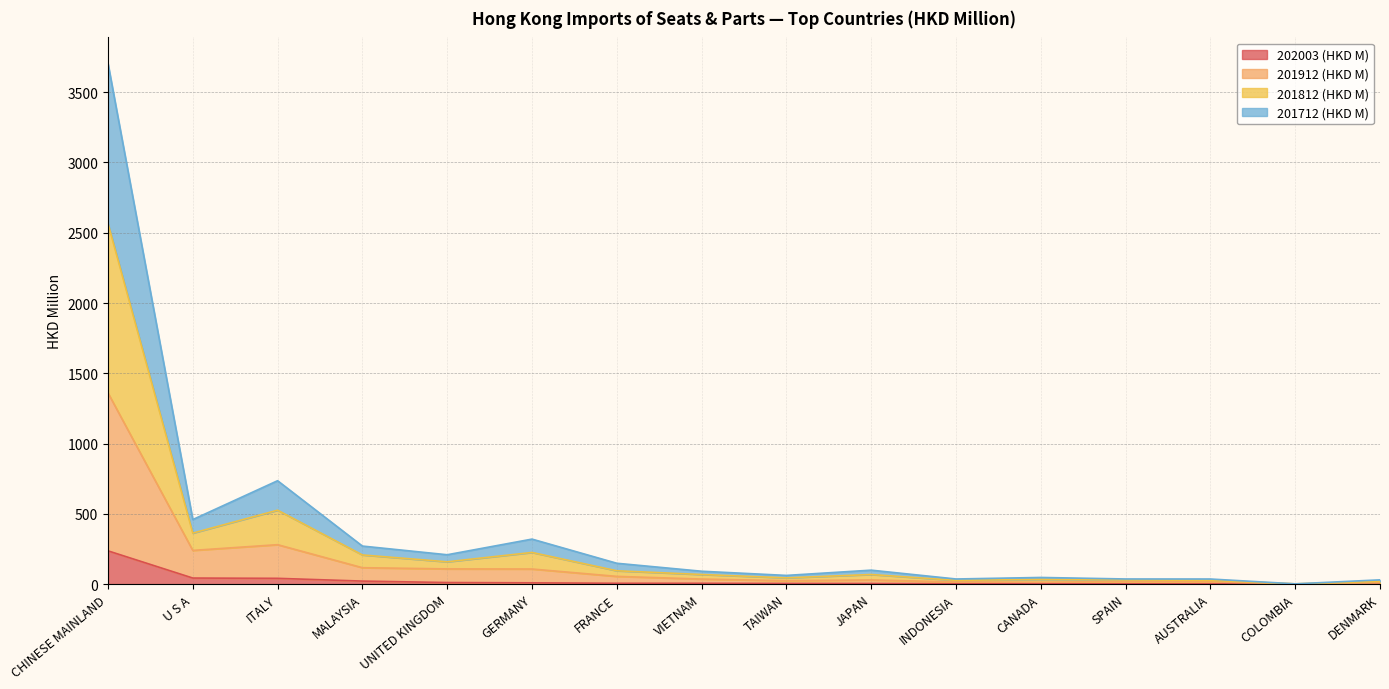

At which category is the sum across all series the highest?

CHINESE MAINLAND